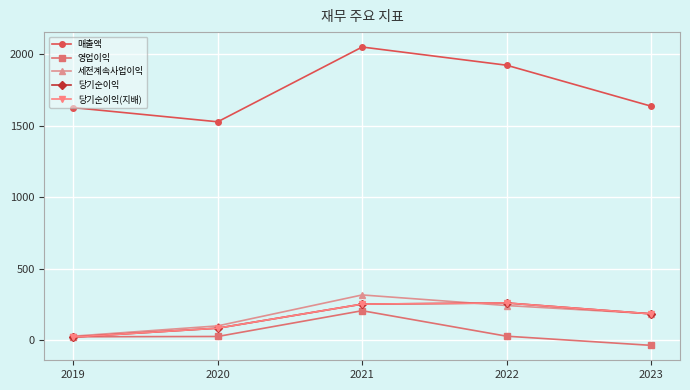

The 당기순이익 series shows 186 at 2023. True or false?

True